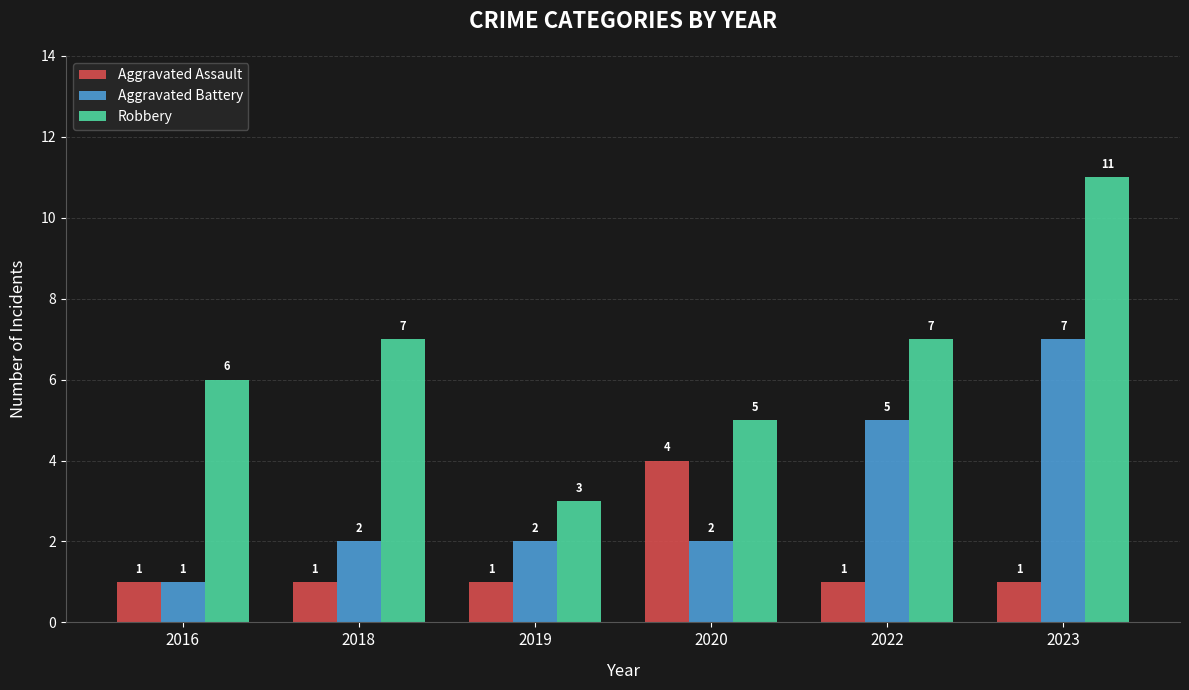

What is the smallest value displayed?

1